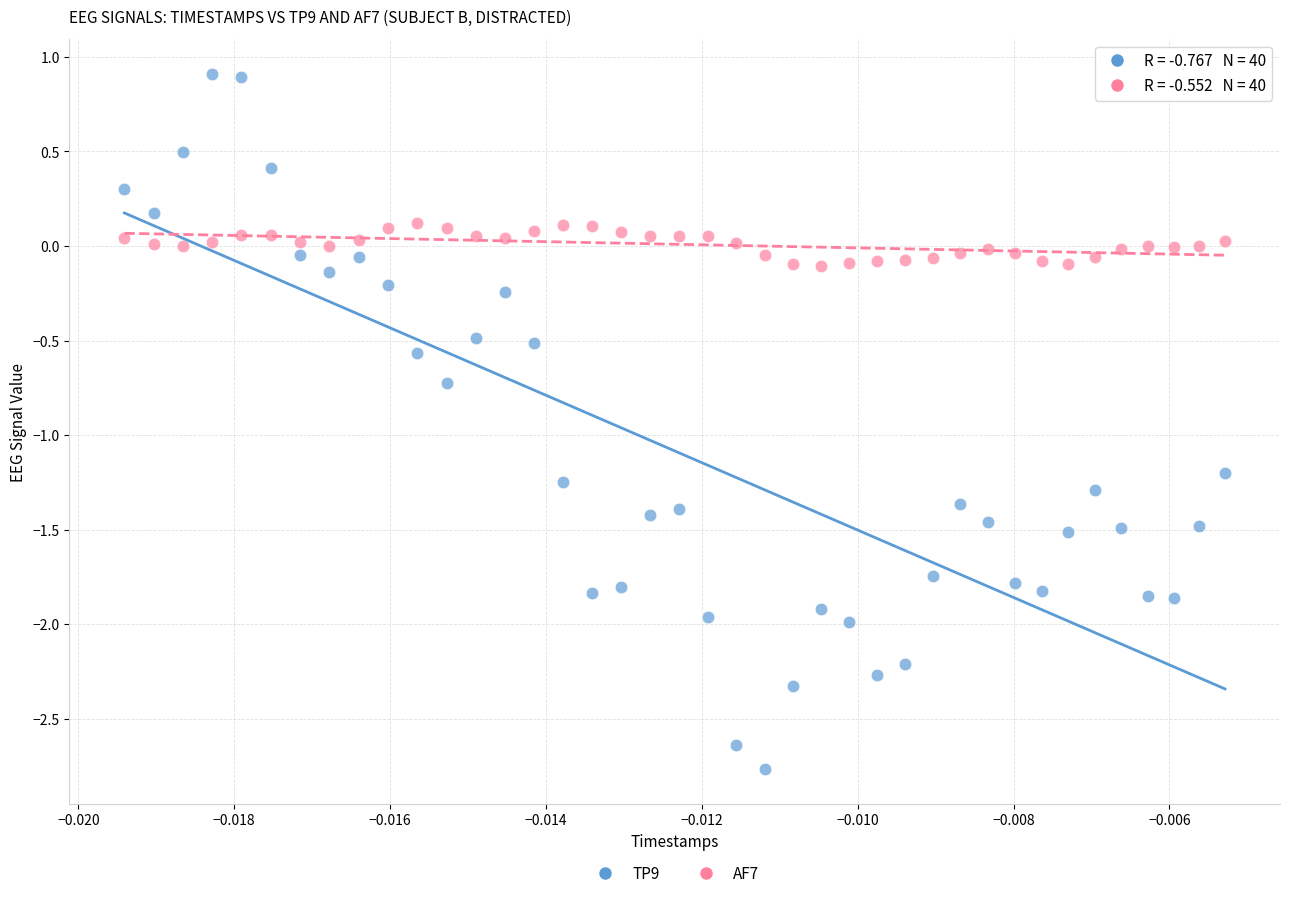

Across all data points, what is the range of Y values (max minus min)?

3.7